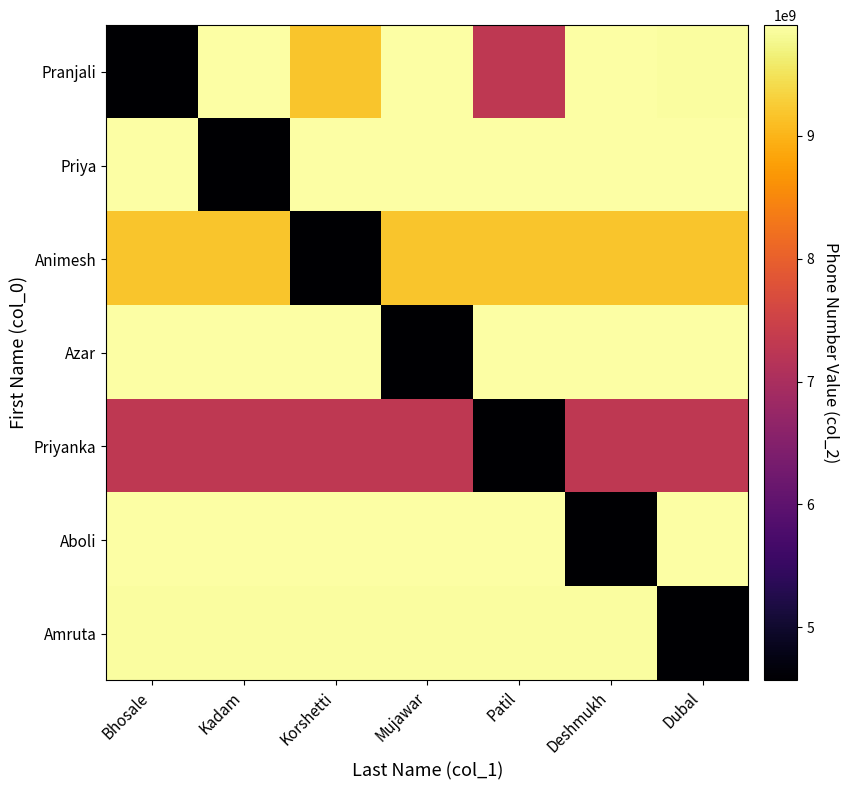

Reading right to left, extract all data points from this chart.

Pranjali: Dubal=9860545765	Deshmukh=9881477734	Patil=7275675645	Mujawar=9899785643	Korshetti=9172567687	Kadam=9890456754	Bhosale=4567876544
Priya: Dubal=9890456754	Deshmukh=9890456754	Patil=9890456754	Mujawar=9890456754	Korshetti=9890456754	Kadam=4567876544	Bhosale=9890456754
Animesh: Dubal=9172567687	Deshmukh=9172567687	Patil=9172567687	Mujawar=9172567687	Korshetti=4567876544	Kadam=9172567687	Bhosale=9172567687
Azar: Dubal=9899785643	Deshmukh=9899785643	Patil=9899785643	Mujawar=4567876544	Korshetti=9899785643	Kadam=9899785643	Bhosale=9899785643
Priyanka: Dubal=7275675645	Deshmukh=7275675645	Patil=4567876544	Mujawar=7275675645	Korshetti=7275675645	Kadam=7275675645	Bhosale=7275675645
Aboli: Dubal=9881477734	Deshmukh=4567876544	Patil=9881477734	Mujawar=9881477734	Korshetti=9881477734	Kadam=9881477734	Bhosale=9881477734
Amruta: Dubal=4567876544	Deshmukh=9860545765	Patil=9860545765	Mujawar=9860545765	Korshetti=9860545765	Kadam=9860545765	Bhosale=9860545765